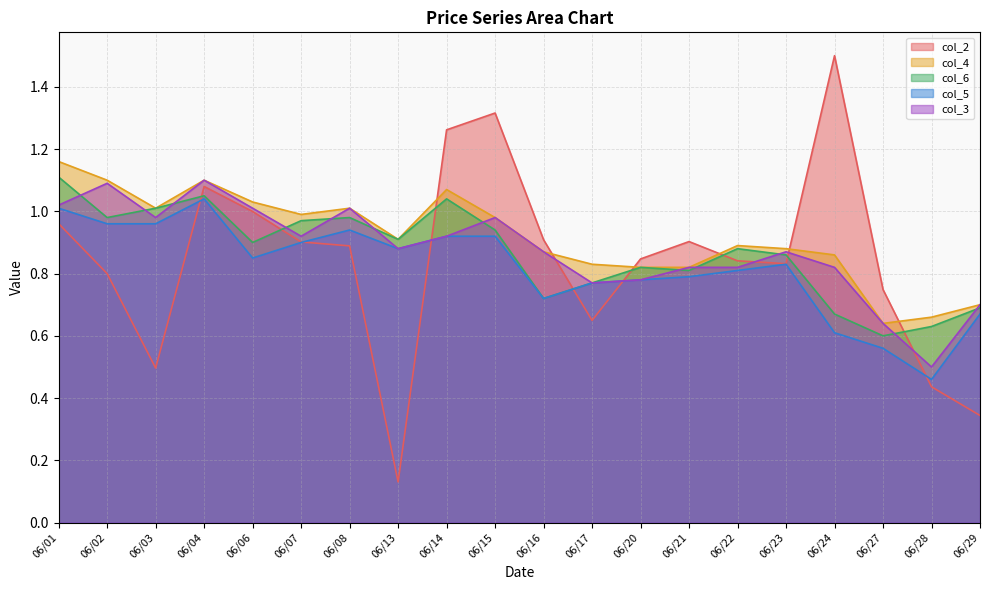

Count the number of data series in this chart.

5